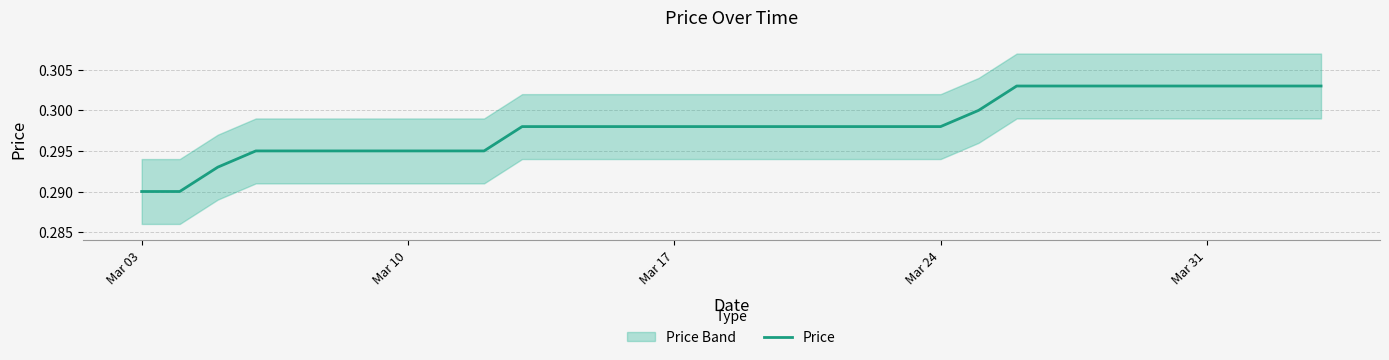

The Price series shows 0.4 at Mar 31. True or false?

False